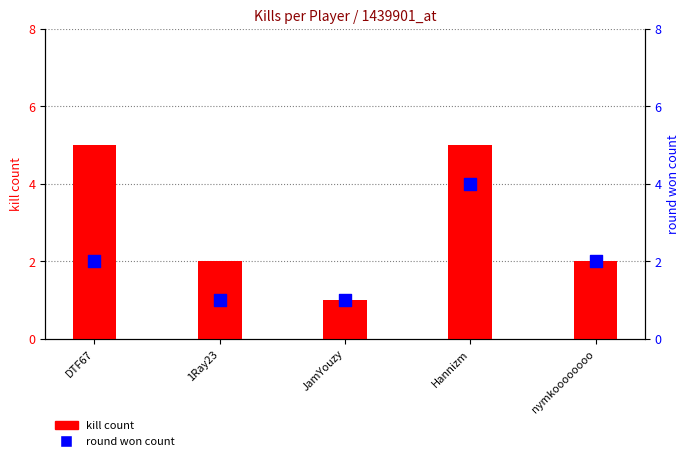

Which series reaches the minimum Y coordinate?

kill count